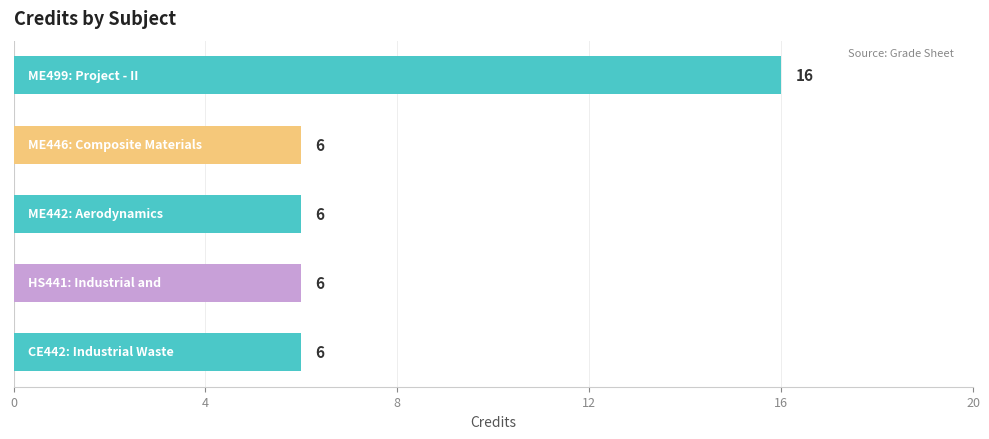

Where is the data nearest to the value 11?

CE442: Industrial Waste
Treatment and Management